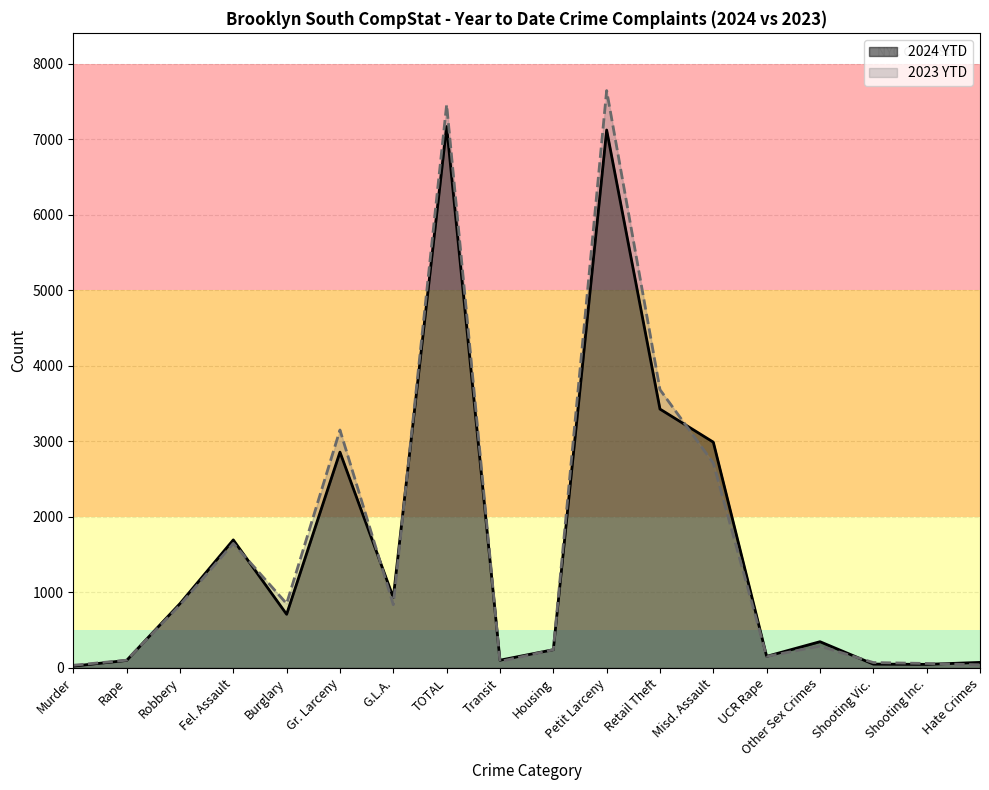

What is the maximum value for 2024 YTD?

7168